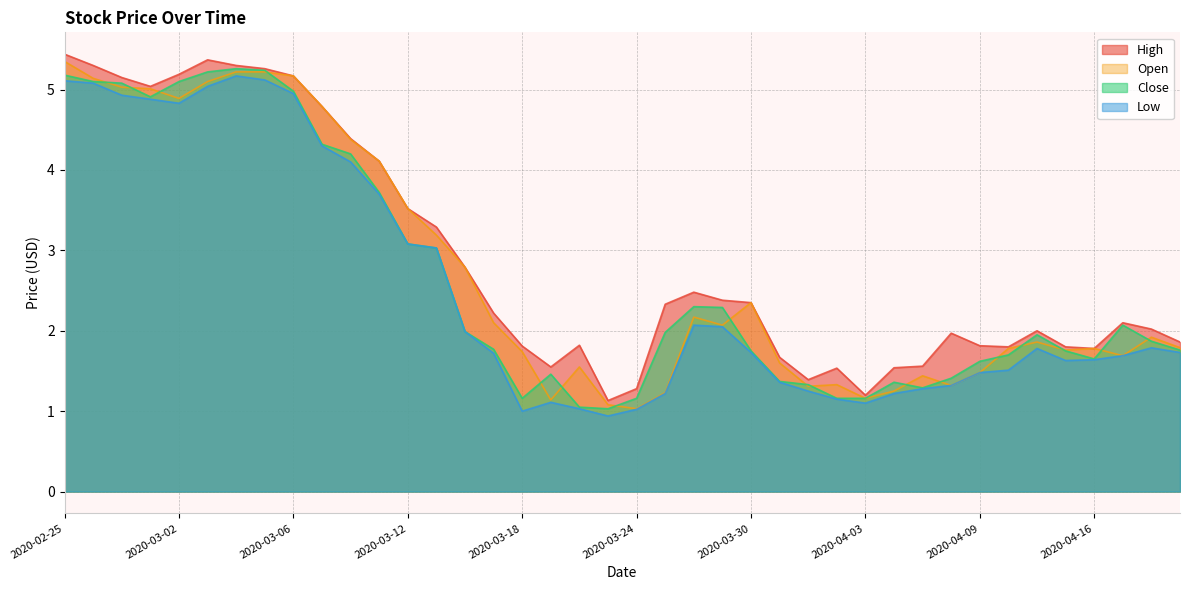

What is the difference between the second highest and minimum values in the Open series?

4.2